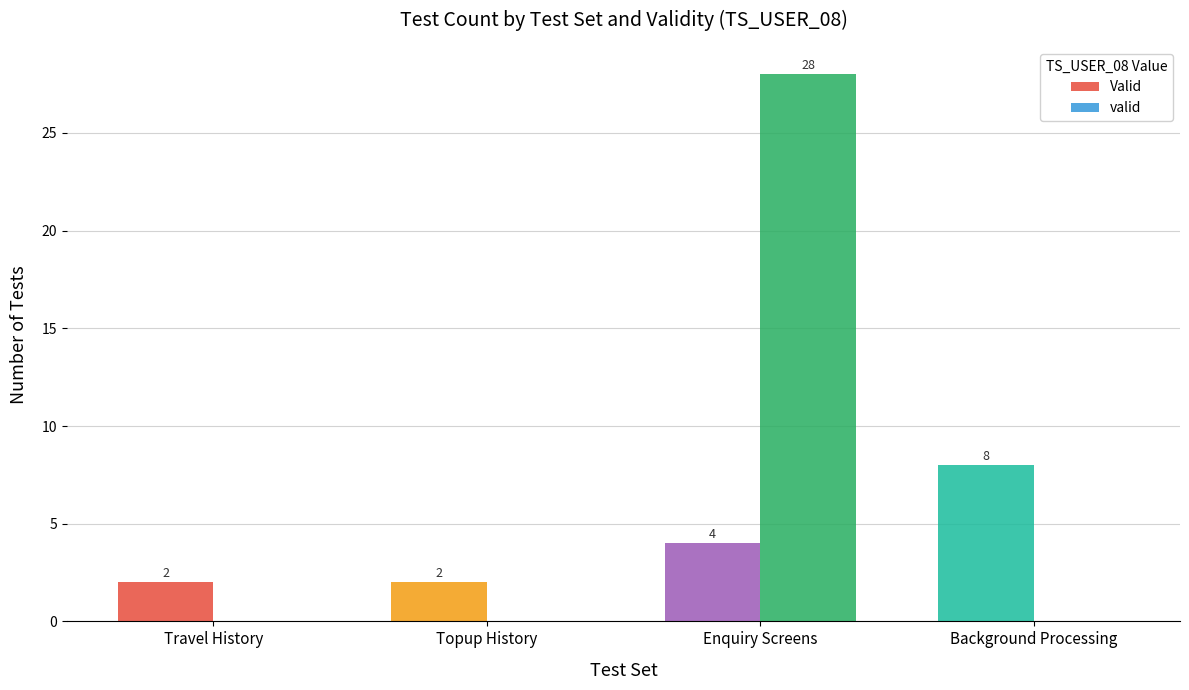

What is the sum of all valid values?

28